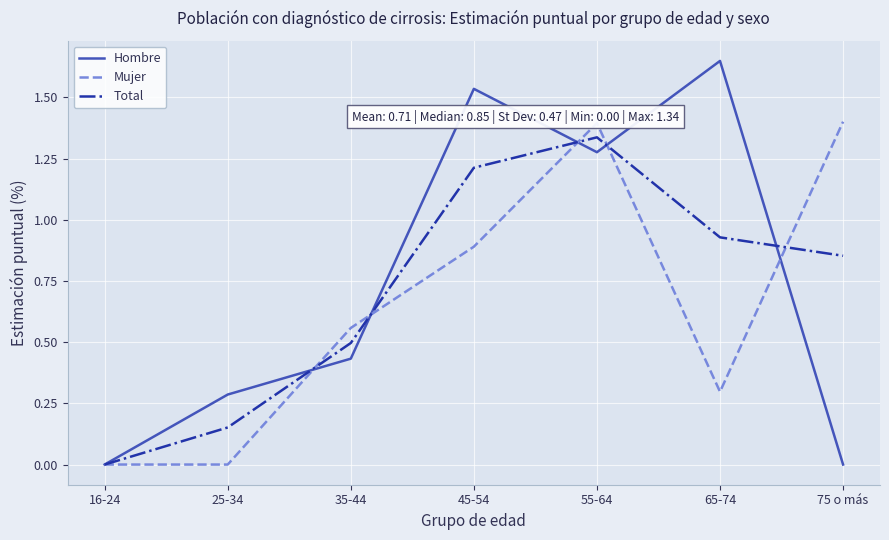

At which category does the chart reach its peak across all series?

65-74